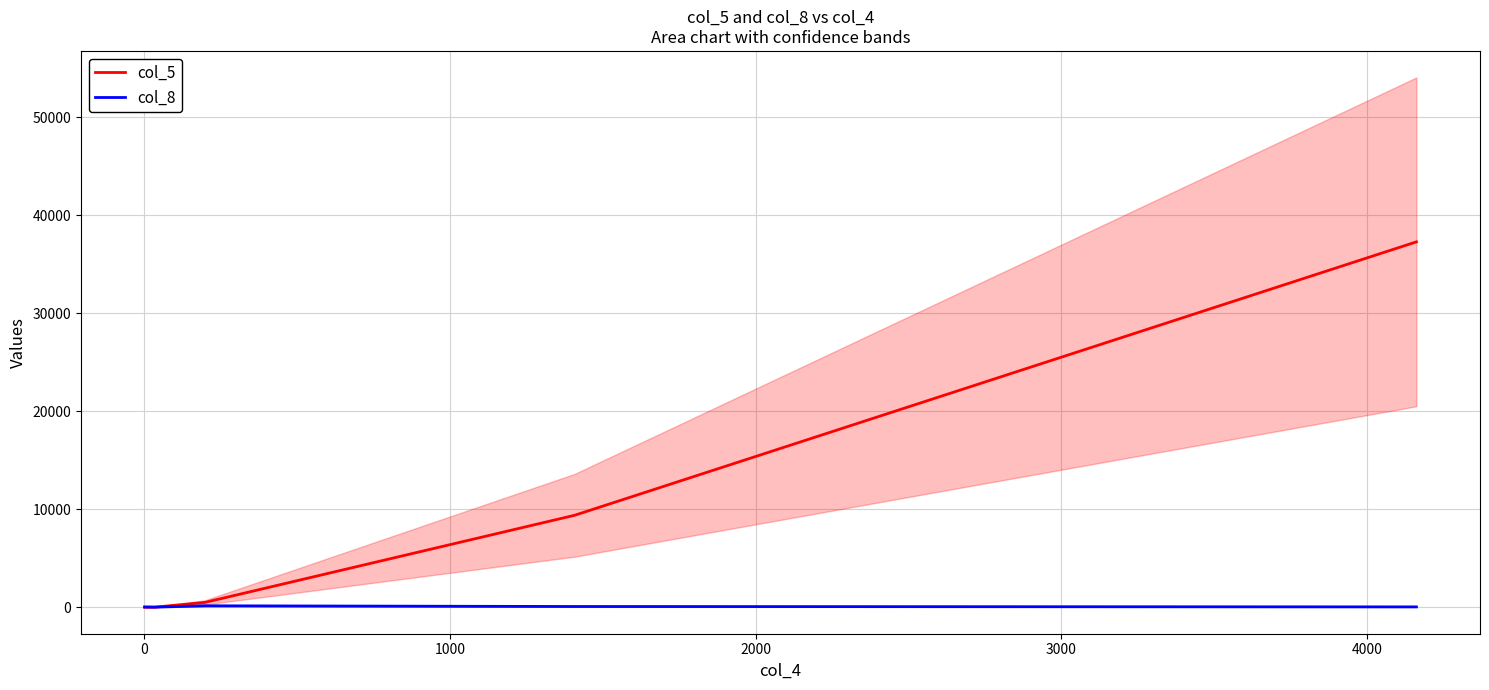

At how many categories does at least one series exceed 35054?

1